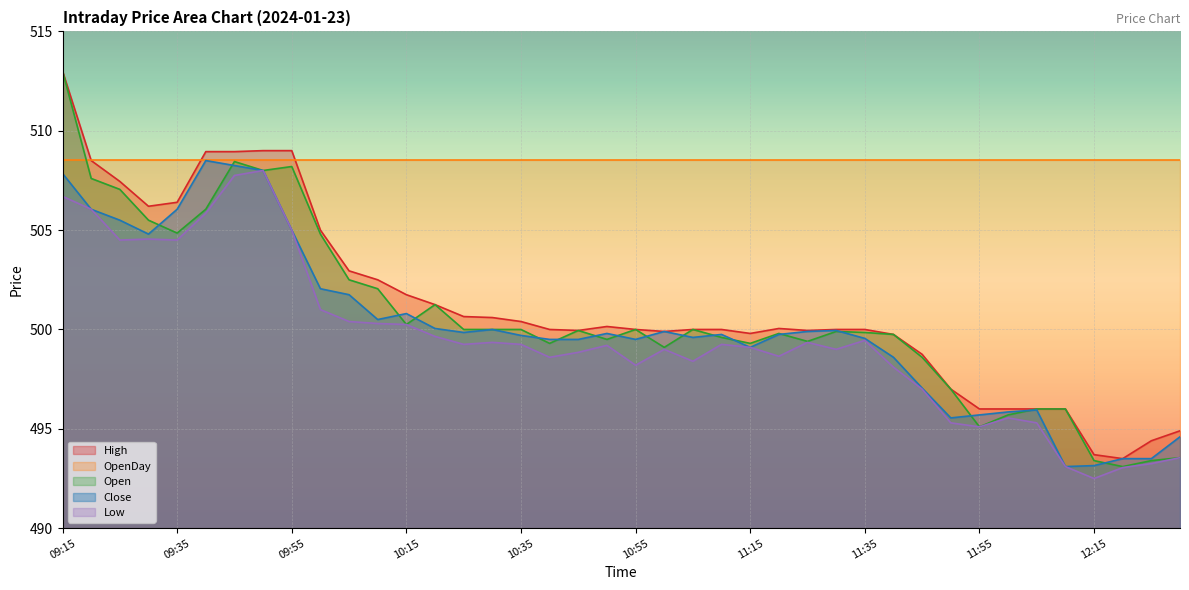

Does the chart display data point markers on the line(s)?

No